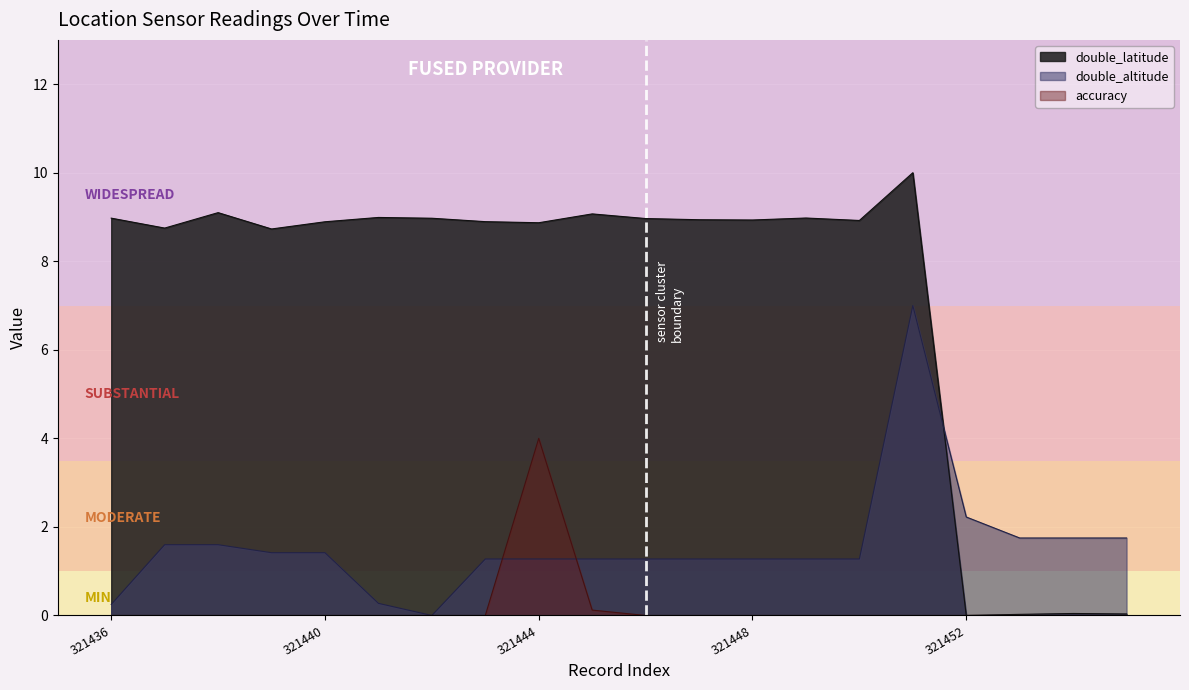

True or false: accuracy and double_latitude intersect in this chart.

False